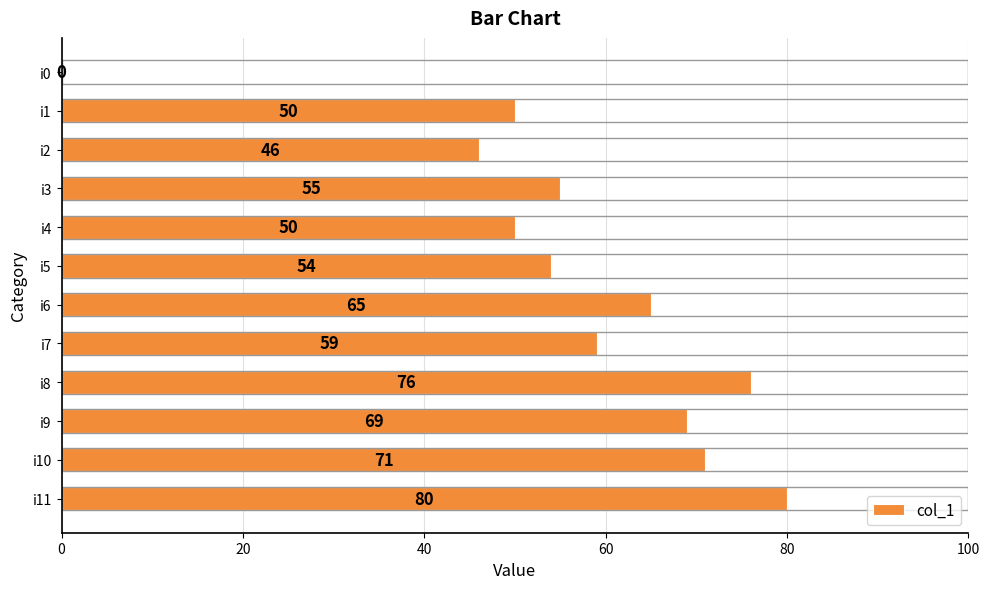

Reading top to bottom, what are all the values shown in this chart?

i0=0	i1=50	i2=46	i3=55	i4=50	i5=54	i6=65	i7=59	i8=76	i9=69	i10=71	i11=80